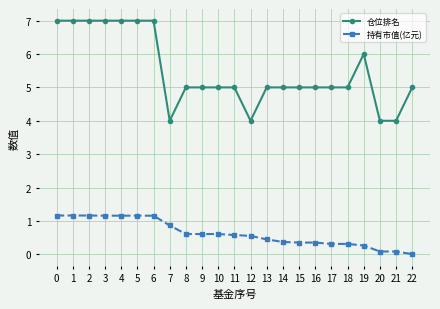

Where is 持有市值(亿元) nearest to the value 0?

22